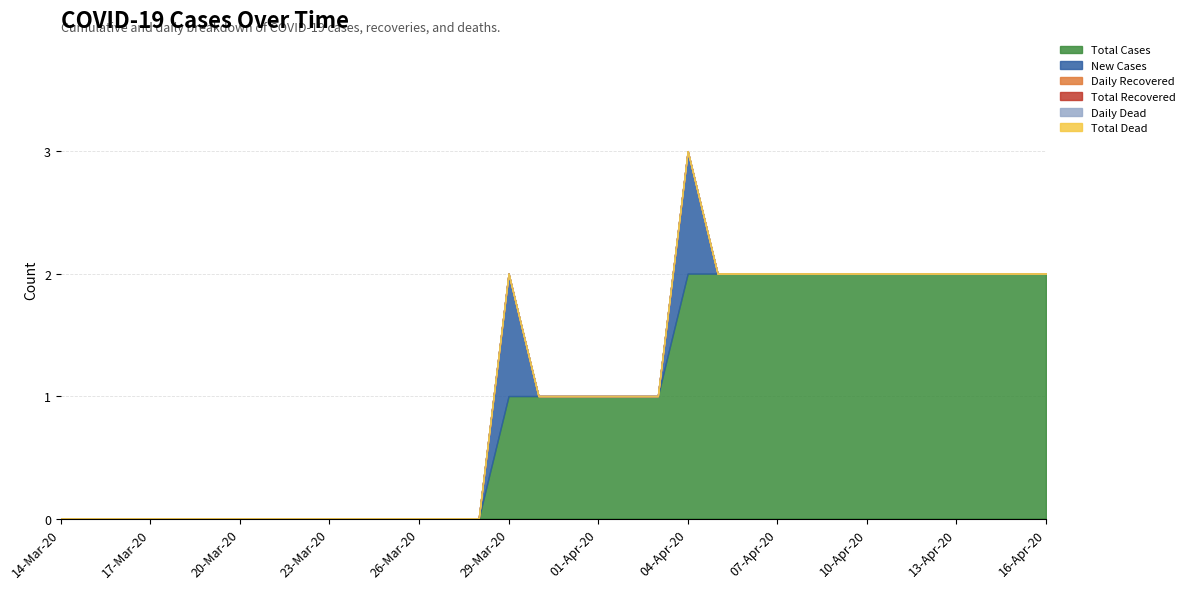

Reading right to left, what are all the values shown in this chart?

New Cases: 0	0	0	0	0	0	0	0	0	0	0	0	1	0	0	0	0	0	1	0	0	0	0	0	0	0	0	0	0	0	0	0	0	0
Total Cases: 2	2	2	2	2	2	2	2	2	2	2	2	2	1	1	1	1	1	1	0	0	0	0	0	0	0	0	0	0	0	0	0	0	0
Daily Recovered: 0	0	0	0	0	0	0	0	0	0	0	0	0	0	0	0	0	0	0	0	0	0	0	0	0	0	0	0	0	0	0	0	0	0
Total Recovered: 0	0	0	0	0	0	0	0	0	0	0	0	0	0	0	0	0	0	0	0	0	0	0	0	0	0	0	0	0	0	0	0	0	0
Daily Dead: 0	0	0	0	0	0	0	0	0	0	0	0	0	0	0	0	0	0	0	0	0	0	0	0	0	0	0	0	0	0	0	0	0	0
Total Dead: 0	0	0	0	0	0	0	0	0	0	0	0	0	0	0	0	0	0	0	0	0	0	0	0	0	0	0	0	0	0	0	0	0	0